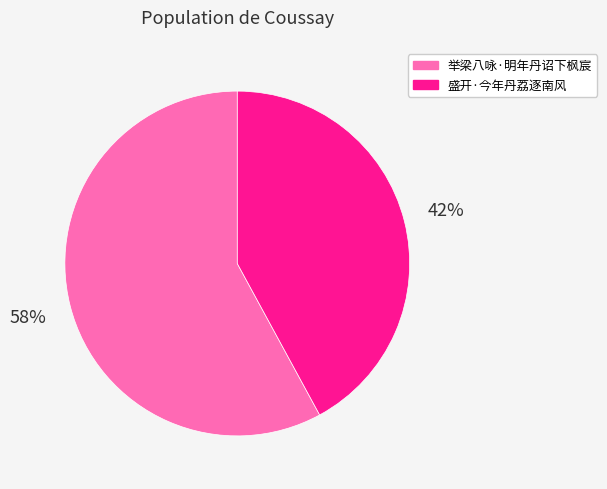

To the nearest percent, what is the difference between the largest and smallest slice percentages?

16%